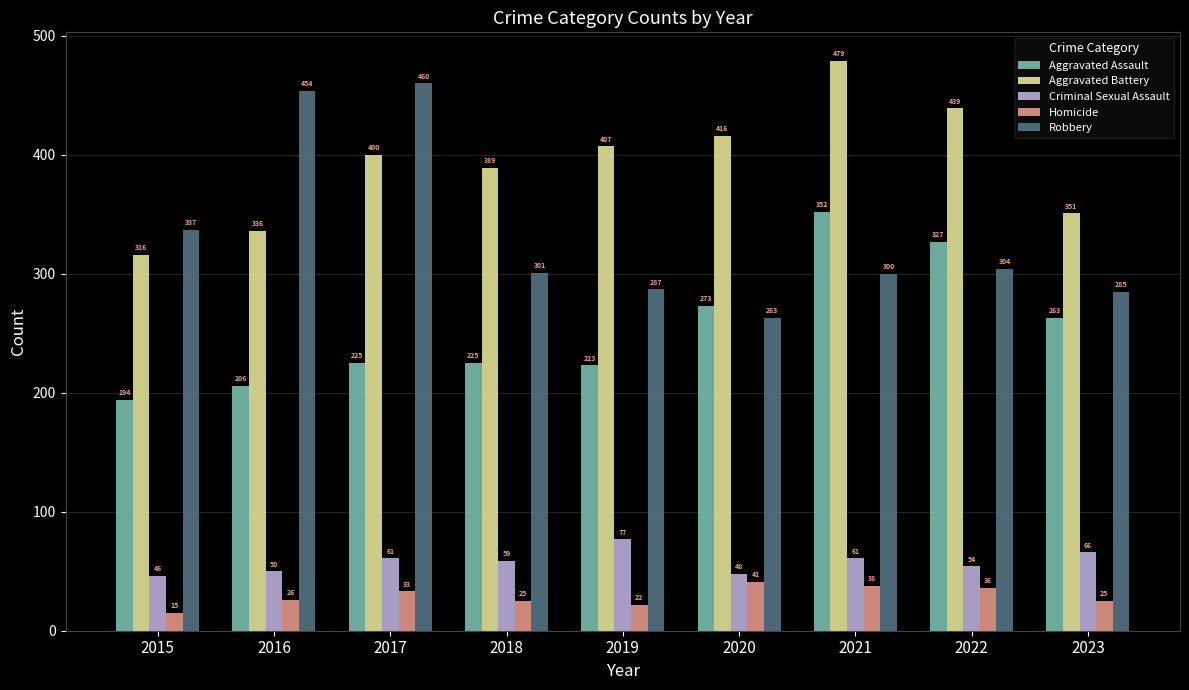

Is it true that Criminal Sexual Assault equals 101 at 2018?

False